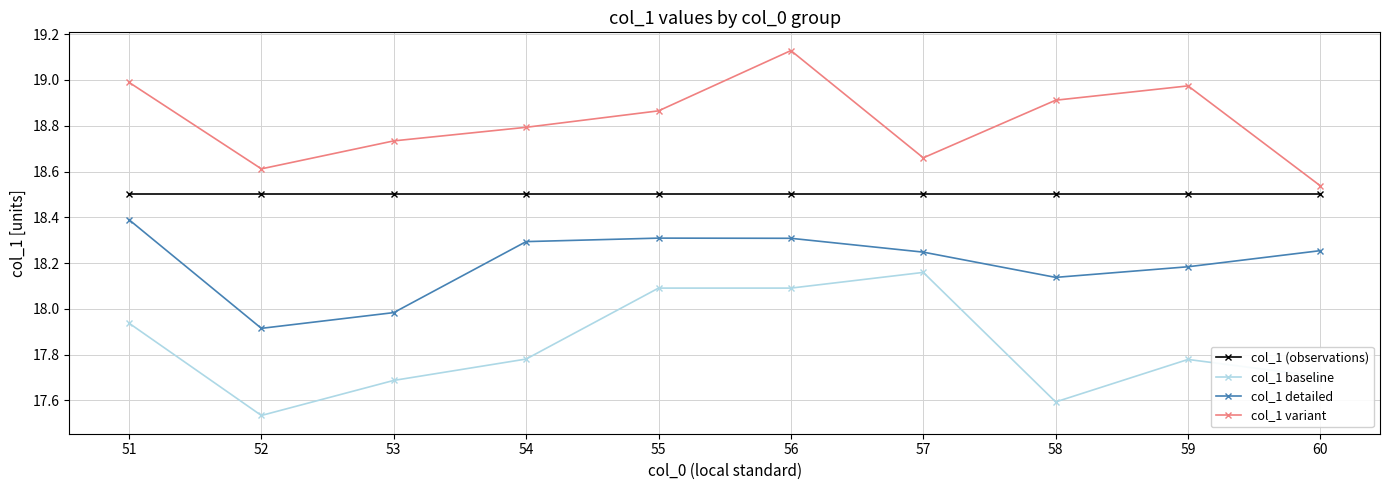

At 56, list the series in order from smallest to largest.

col_1 baseline, col_1 detailed, col_1 (observations), col_1 variant